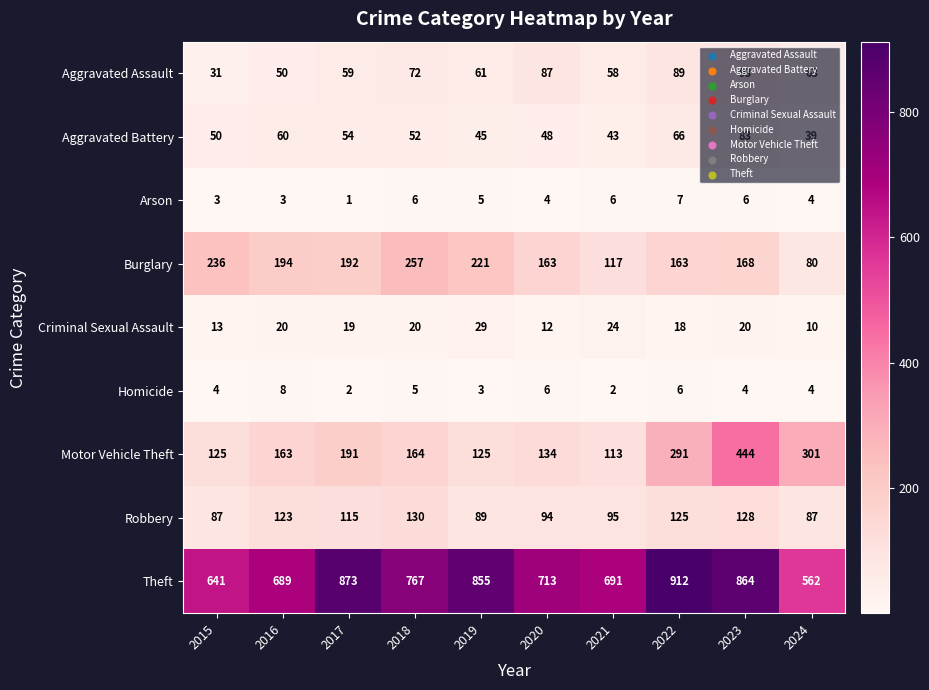

At which label does Aggravated Assault reach its minimum?

2015